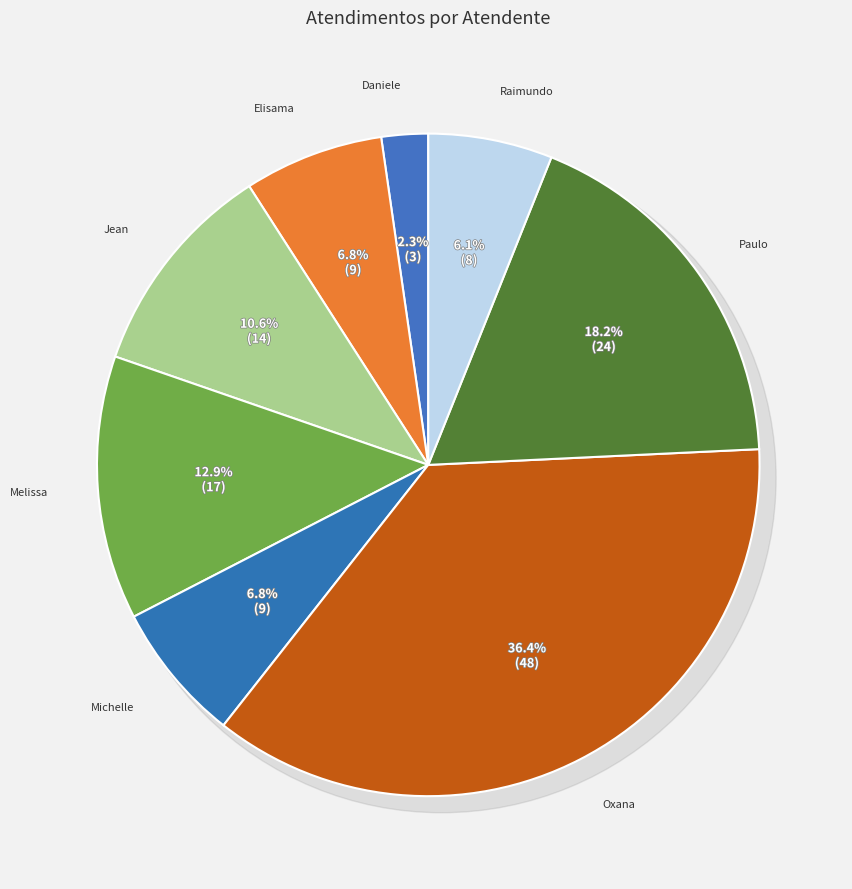

Is Daniele Aparecida dos Santos the majority of the pie?

No